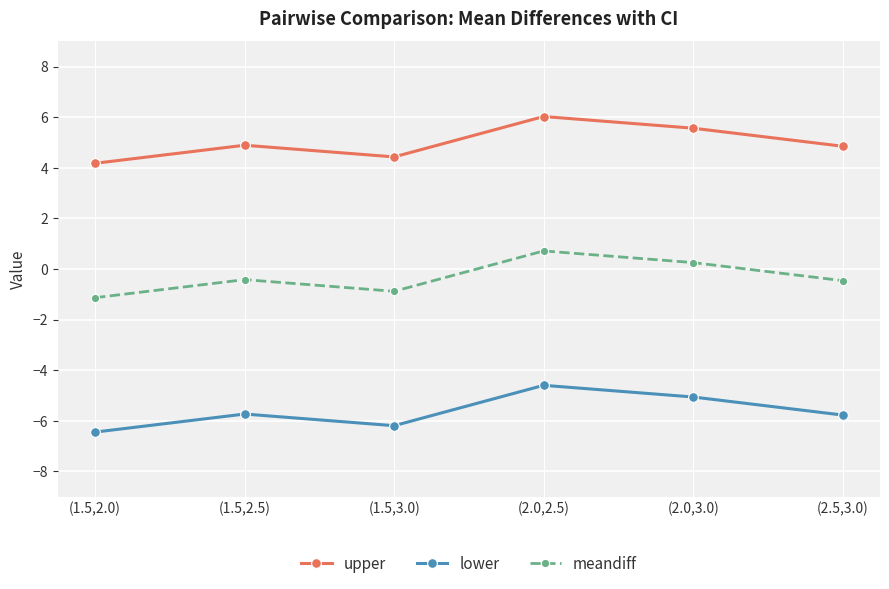

How many positive values does the meandiff series have?

2